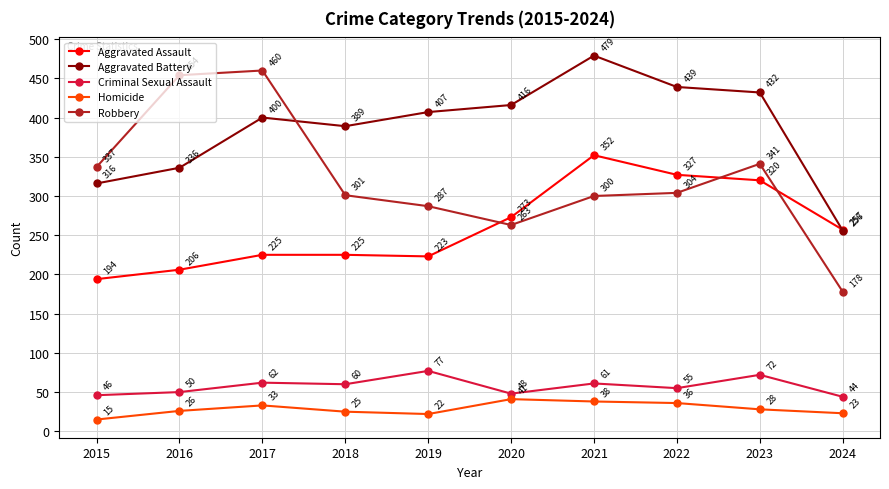

Which series has the widest spread of values?

Robbery